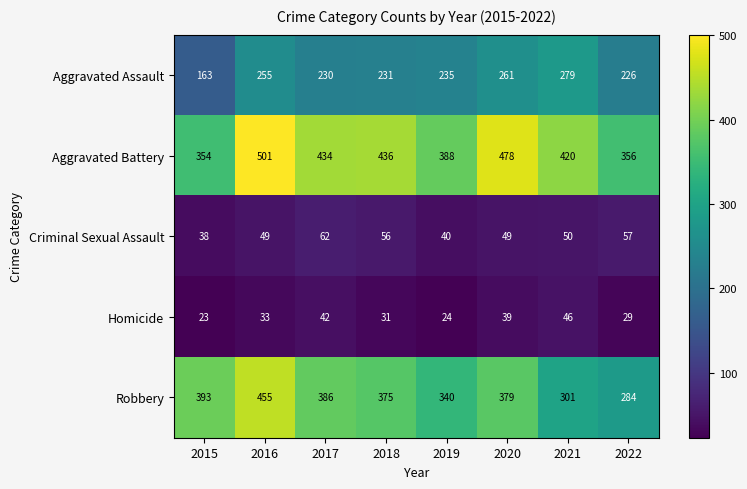

What is the difference between the maximum and minimum values in the Homicide series?

23